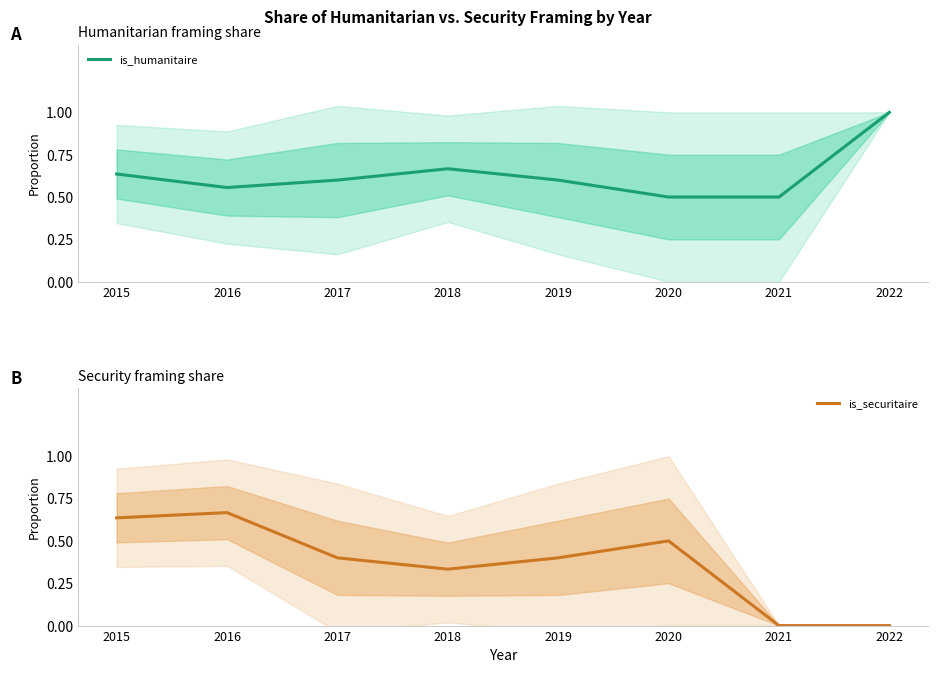

Rank the series by their maximum value, from lowest to highest.

is_securitaire, is_humanitaire